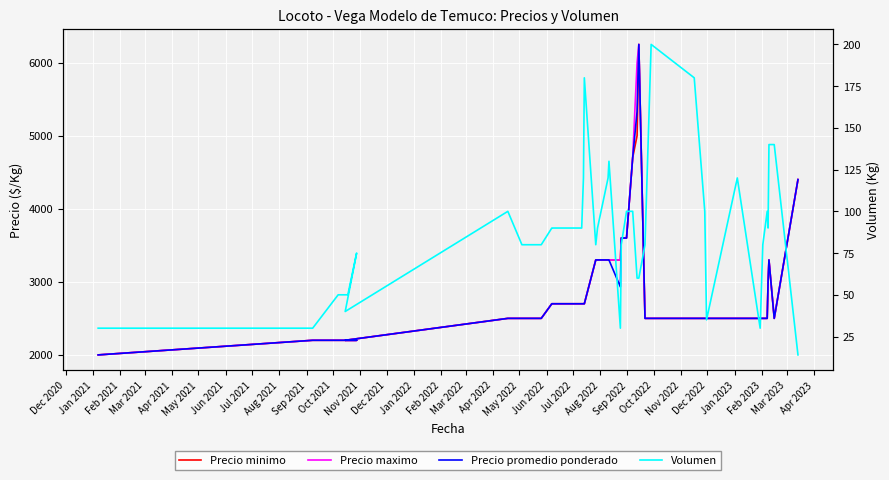

At how many categories does at least one series exceed 1094?

40